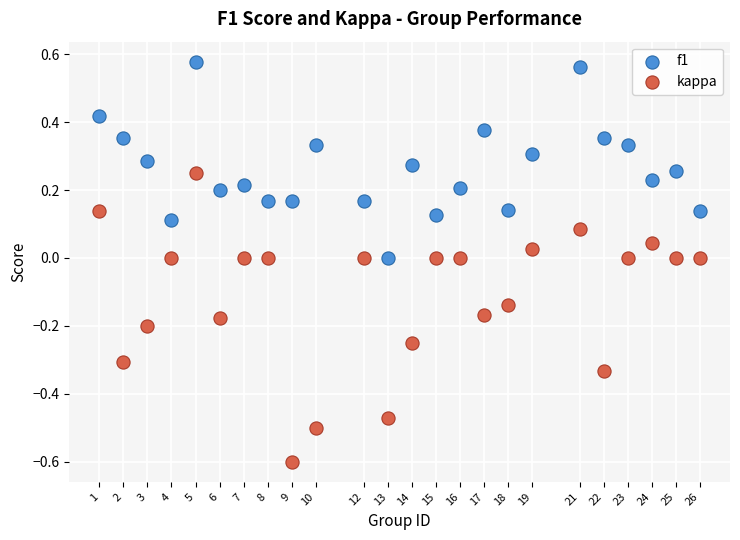

Which series reaches the maximum Y coordinate?

f1